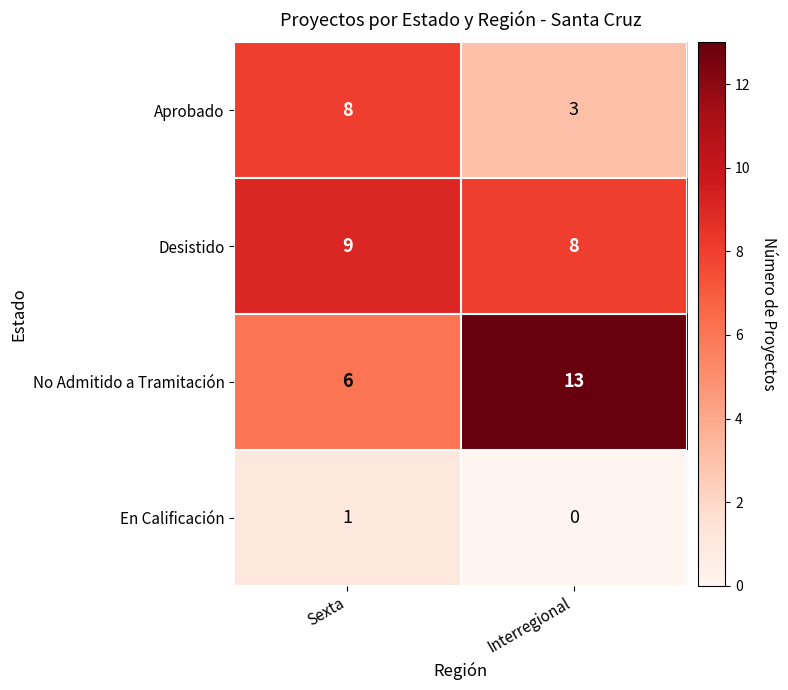

How many data points in No Admitido a Tramitación are less than 13?

1